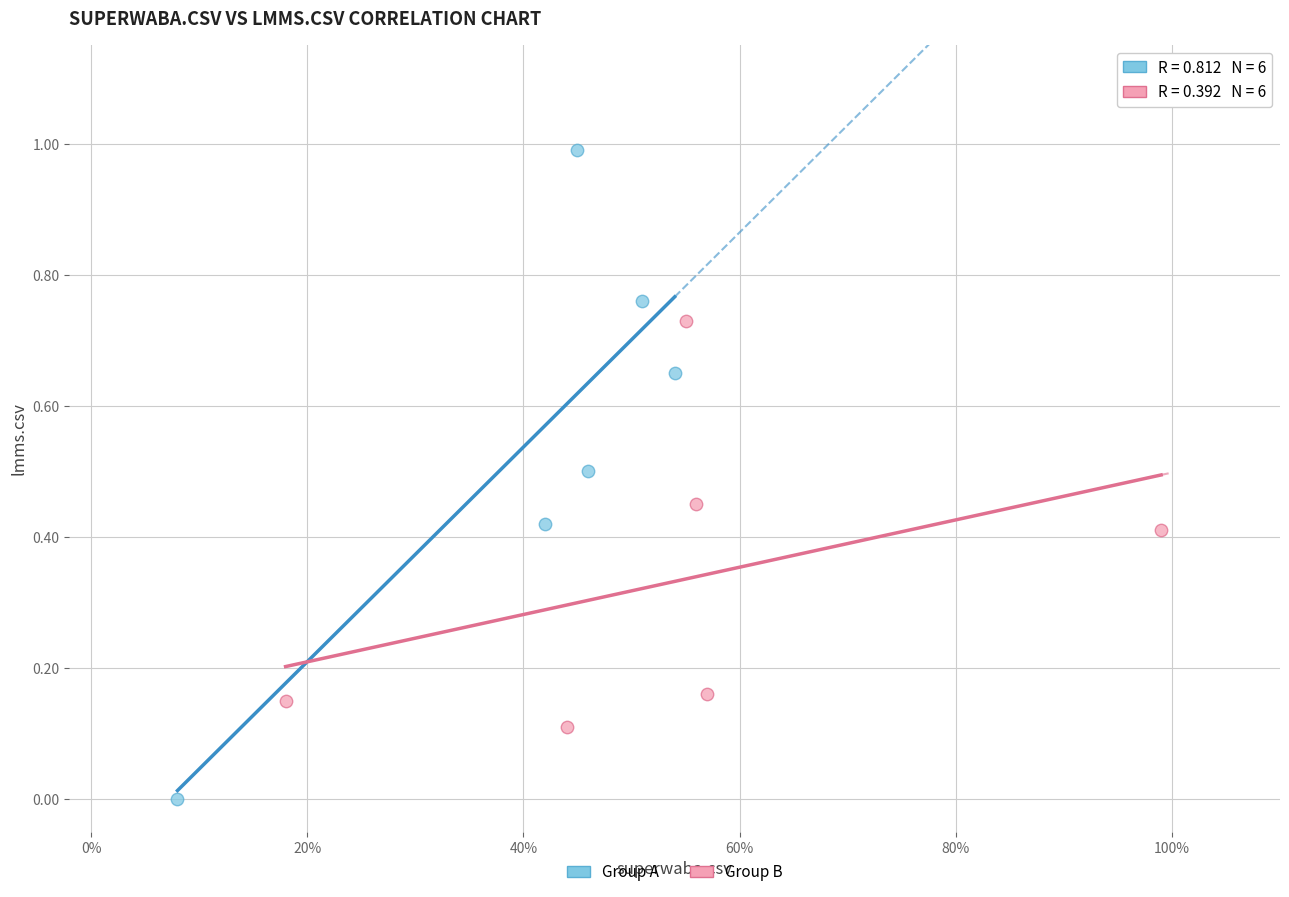

Which series reaches the minimum Y coordinate?

Group A